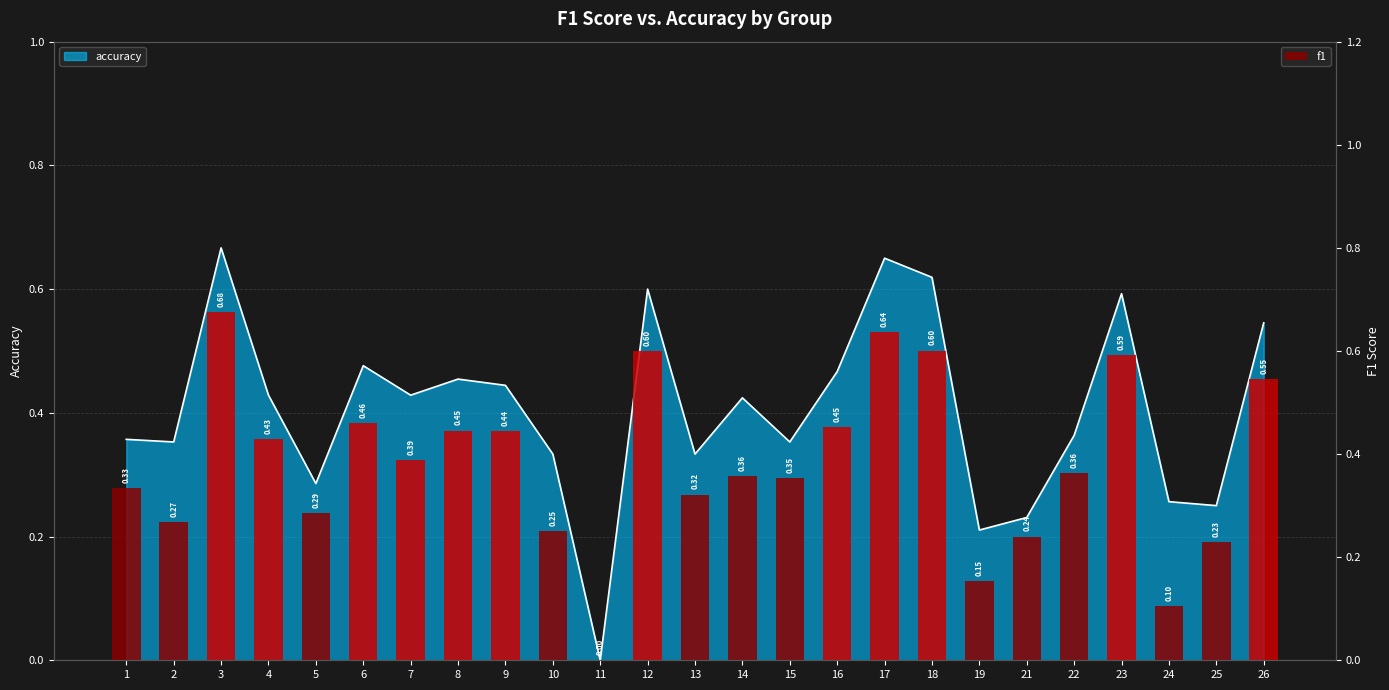

At which category does the chart reach its minimum across all series?

11